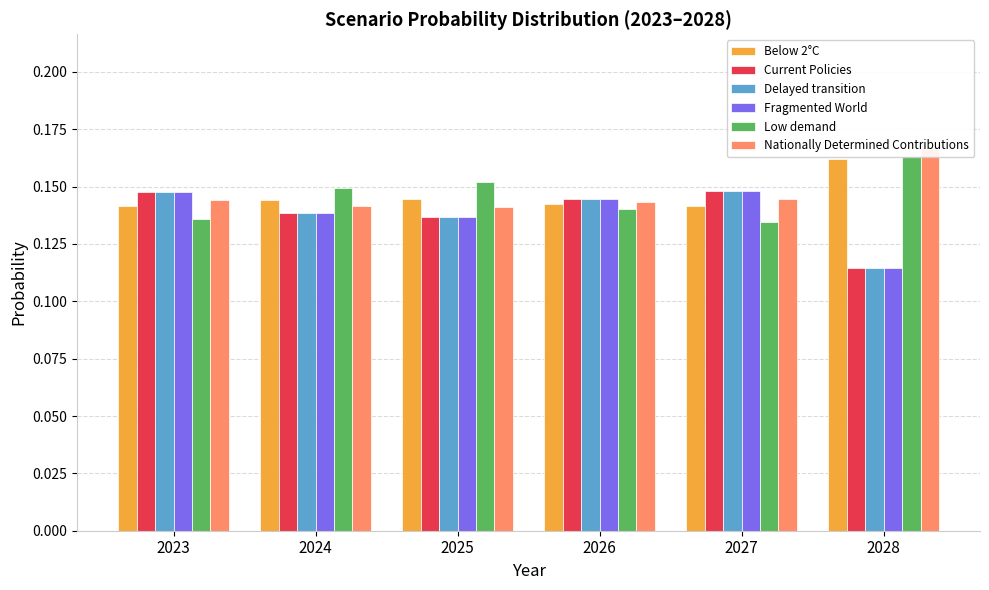

At 2026, list the series in order from smallest to largest.

Low demand, Below 2°C, Nationally Determined Contributions, Current Policies, Delayed transition, Fragmented World